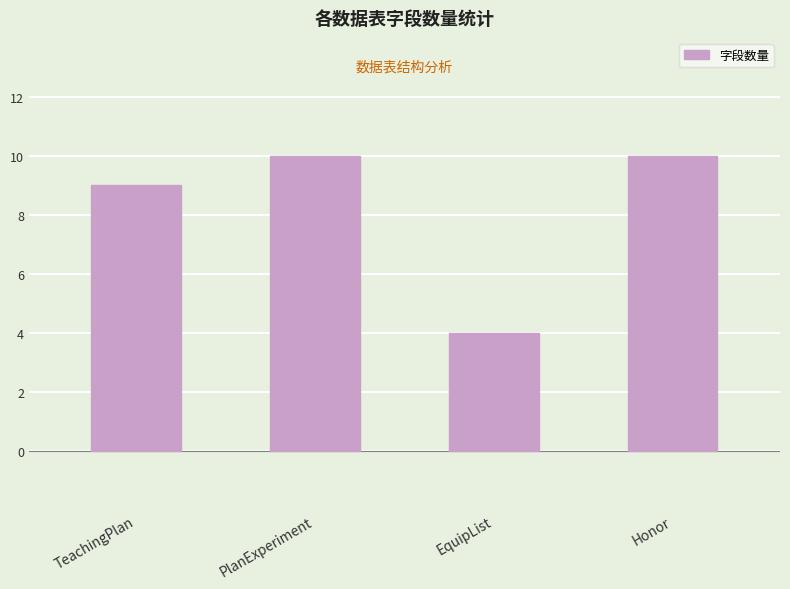

Count the values in the range 9 to 10.

3